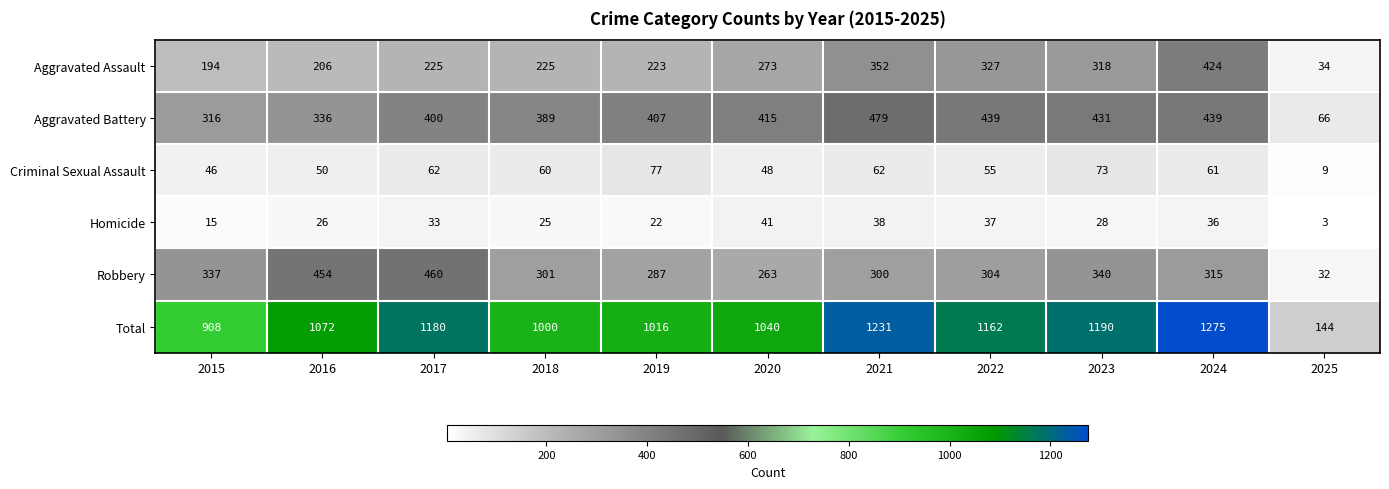

Rank the series by their maximum value, from highest to lowest.

Total, Aggravated Battery, Robbery, Aggravated Assault, Criminal Sexual Assault, Homicide